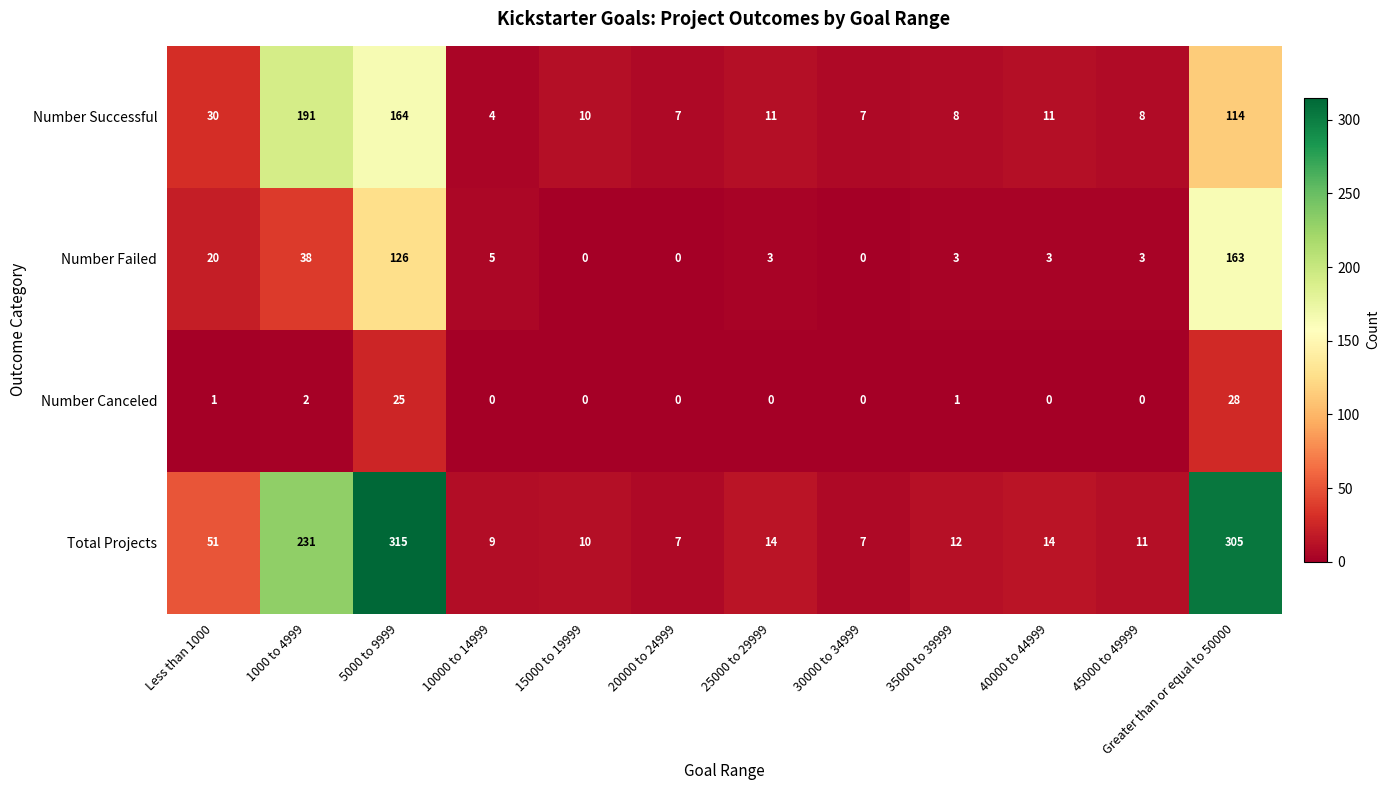

Where is Number Failed nearest to the value 81?

1000 to 4999